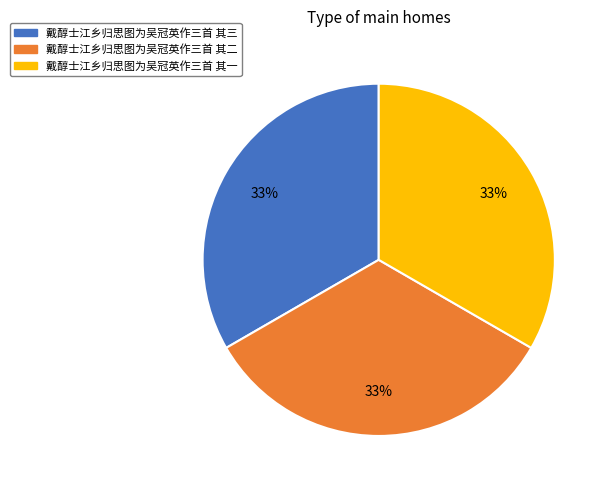

To the nearest percent, what percentage of the pie is 戴醇士江乡归思图为吴冠英作三首 其一?

33%